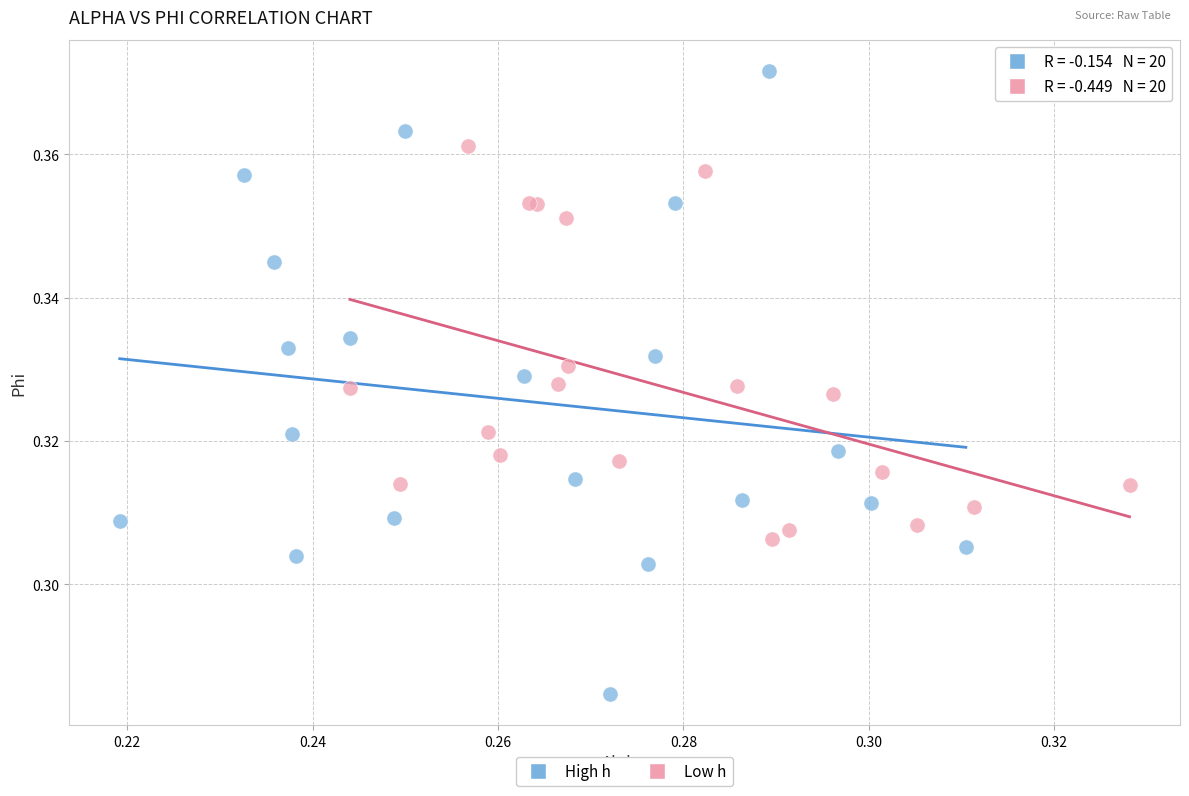

Which series reaches the minimum Y coordinate?

High h